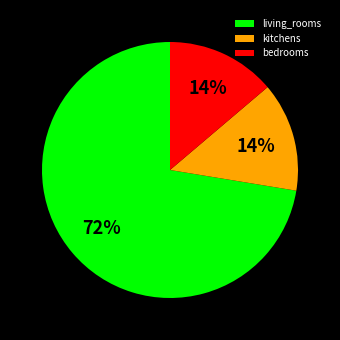

To the nearest percent, what is the average slice percentage?

33%